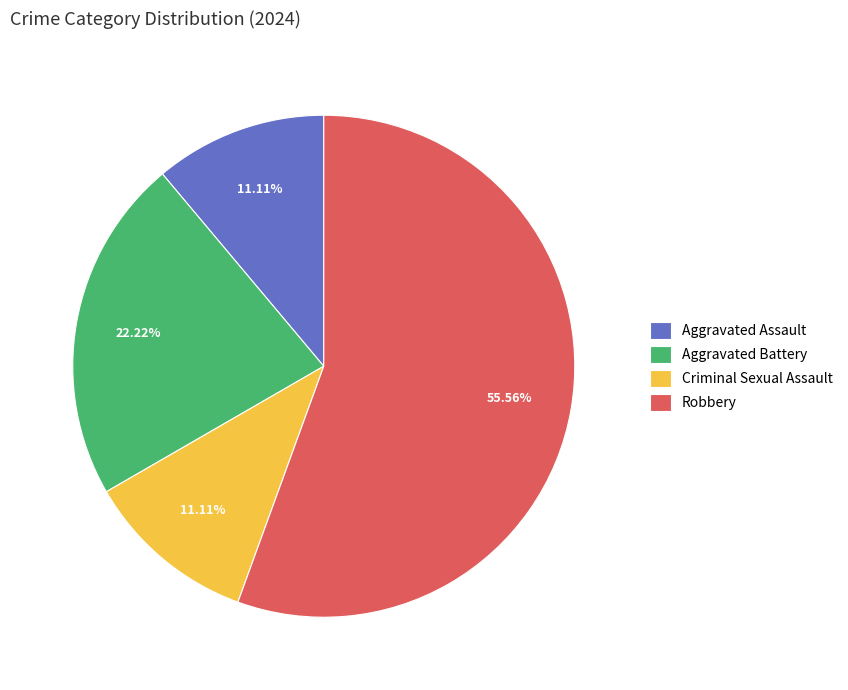

Which slice is the largest?

Robbery